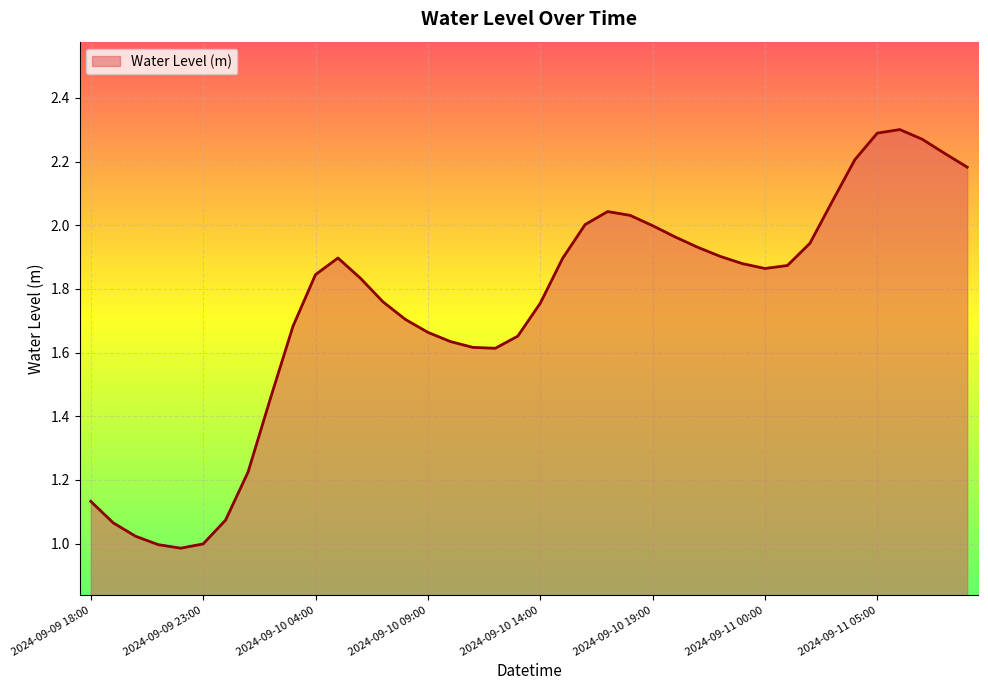

What is the difference between the maximum and minimum values?

1.3